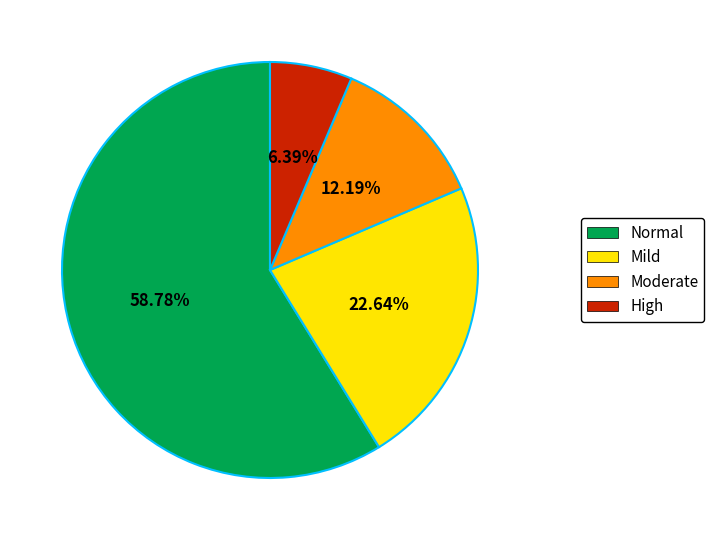

Which has a higher value, Normal or Moderate?

Normal